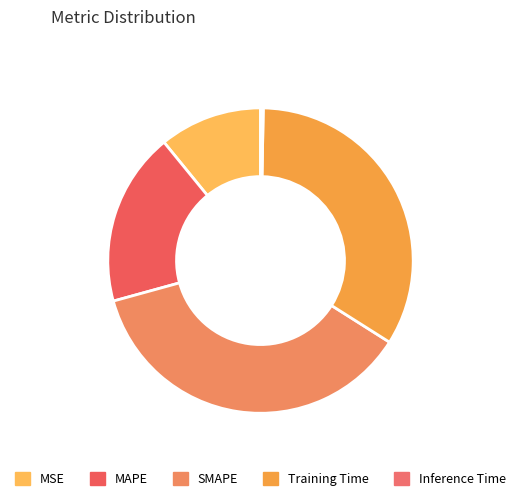

The MAPE slice represents 18% of the pie. True or false?

True